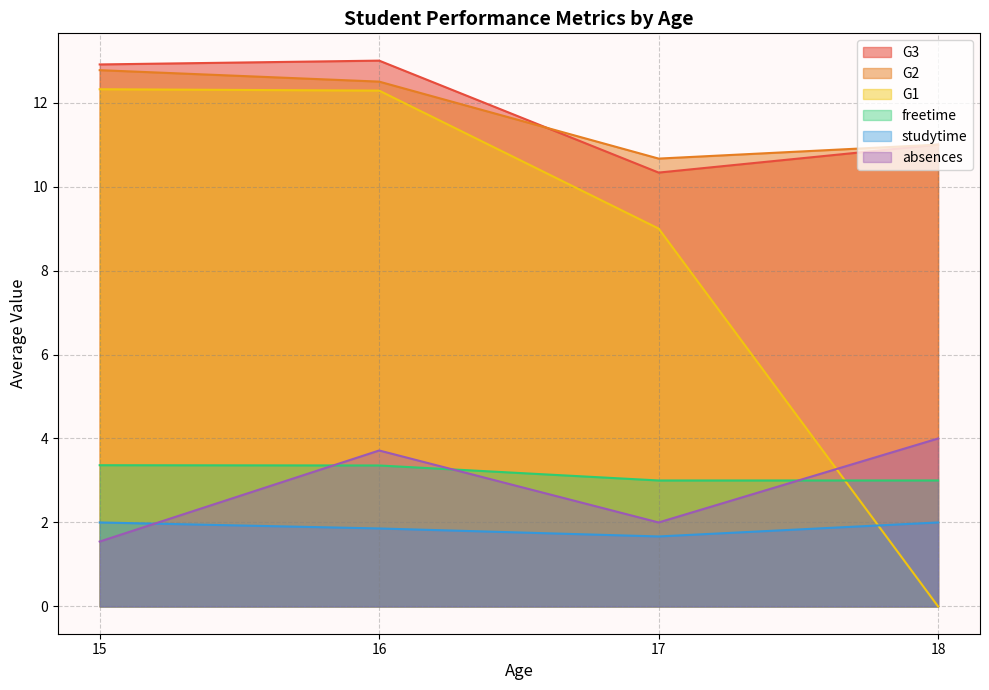

In studytime, how many points are lower than both neighbors (excluding endpoints)?

1